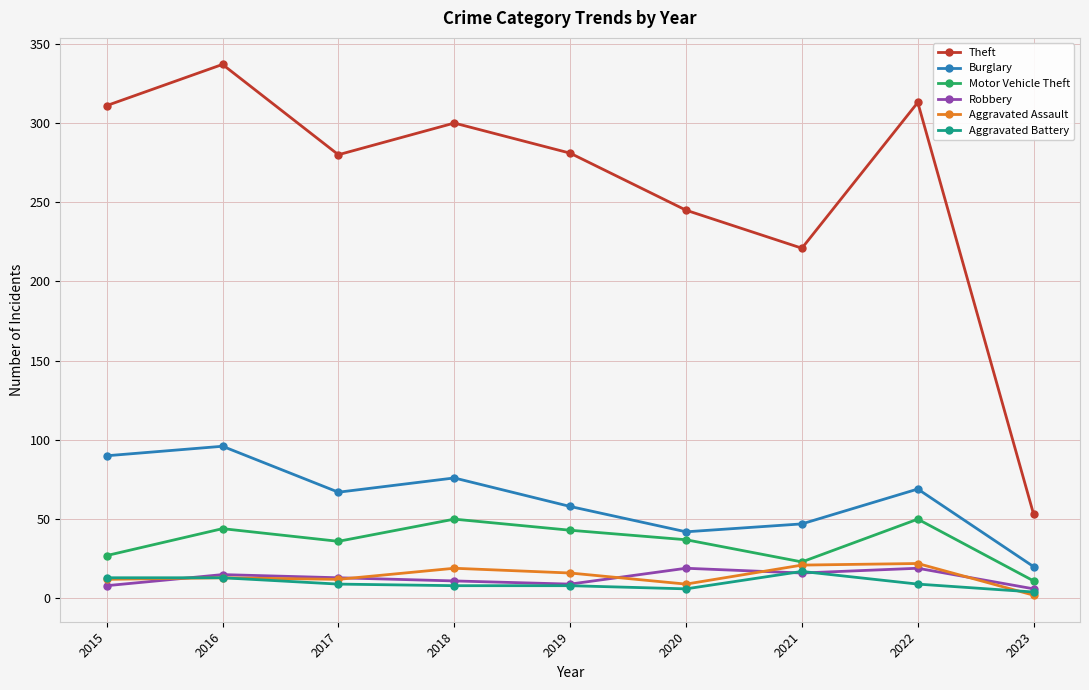

At how many categories does at least one series exceed 16?

9